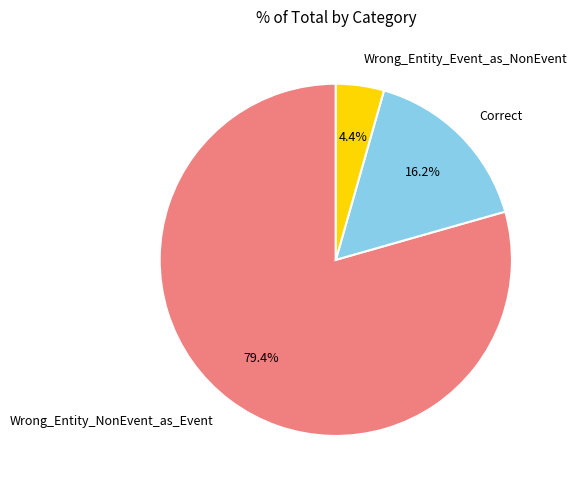

Is the sum of Wrong_Entity_NonEvent_as_Event and Wrong_Entity_Event_as_NonEvent greater than half?

Yes